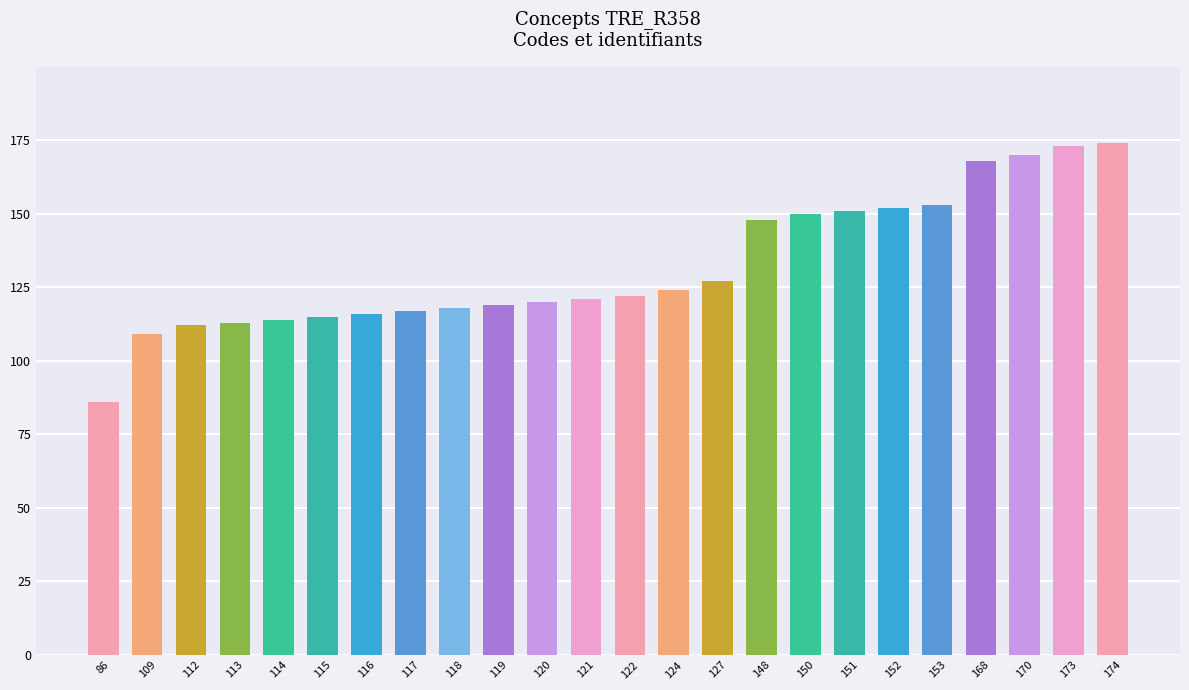

What is the difference between the second highest and minimum values?

87